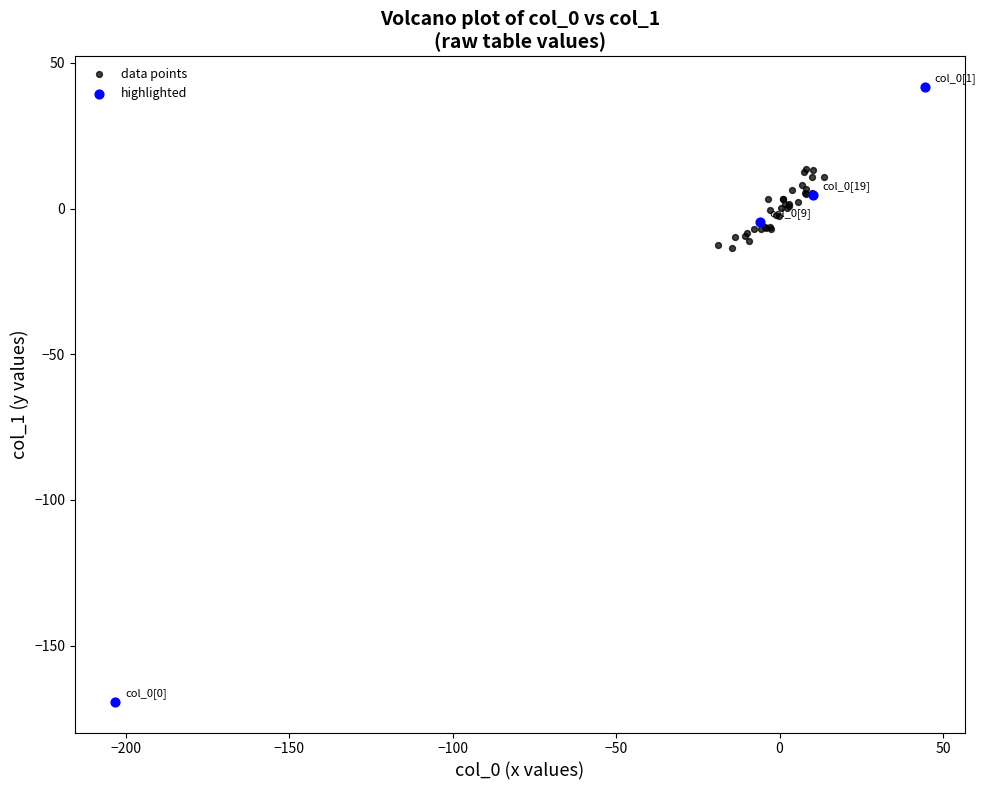

Which series has the widest spread of Y values?

highlighted